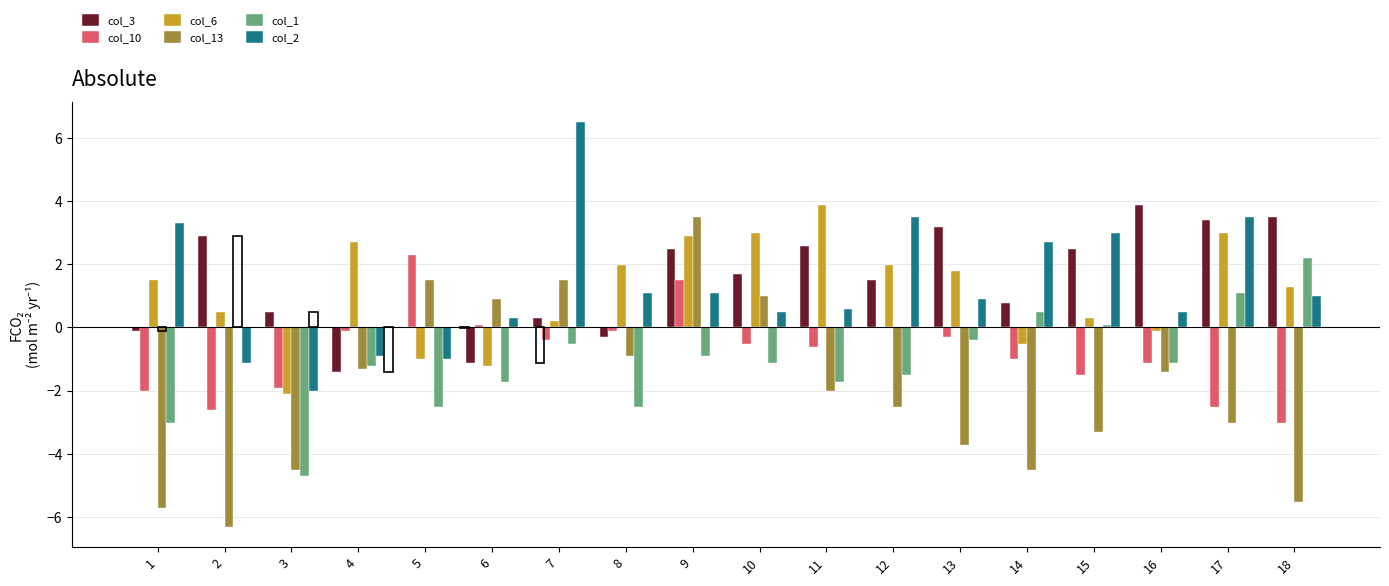

What are all the series names shown in the legend?

col_3, col_10, col_6, col_13, col_1, col_2